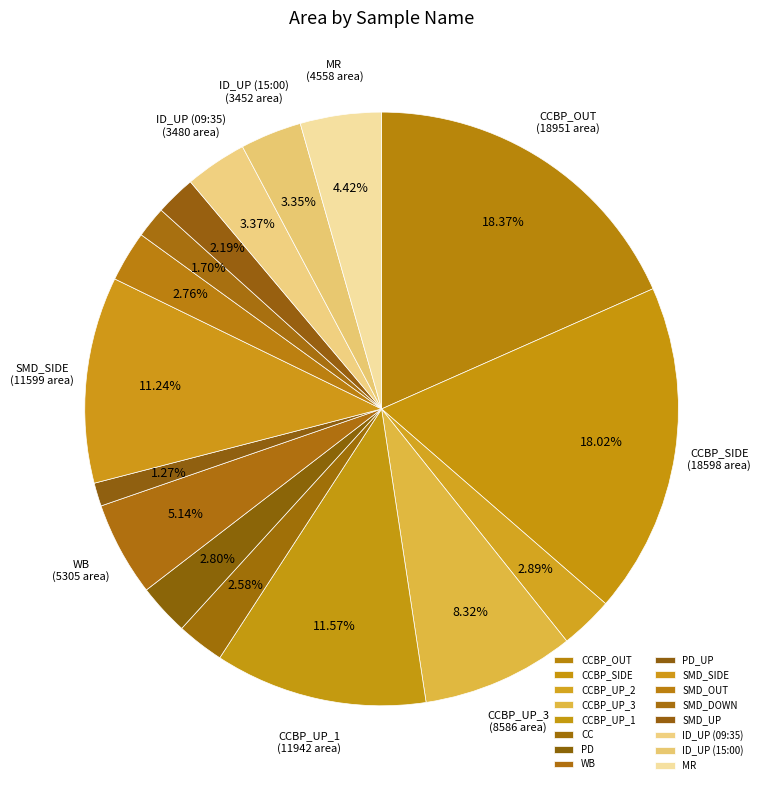

Which slice is the smallest?

PD_UP